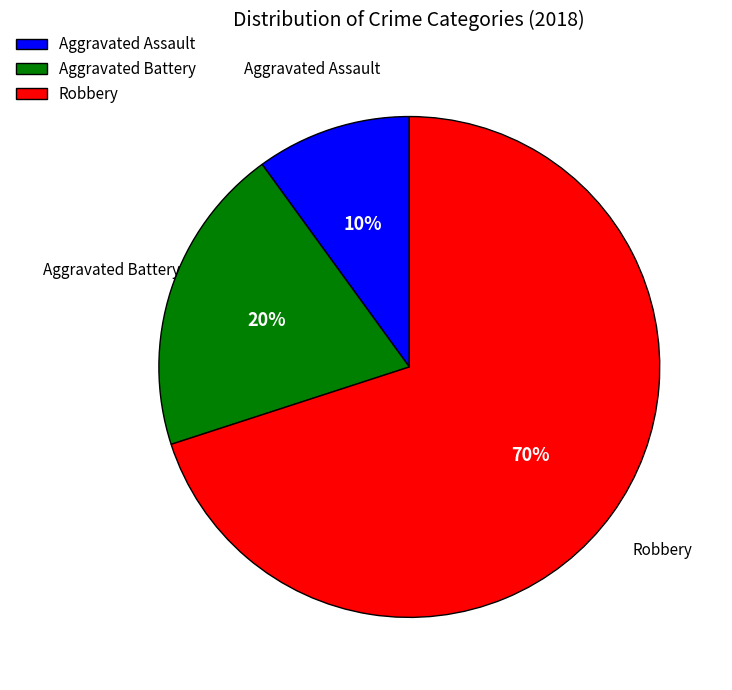

Count the number of slices in the pie.

3